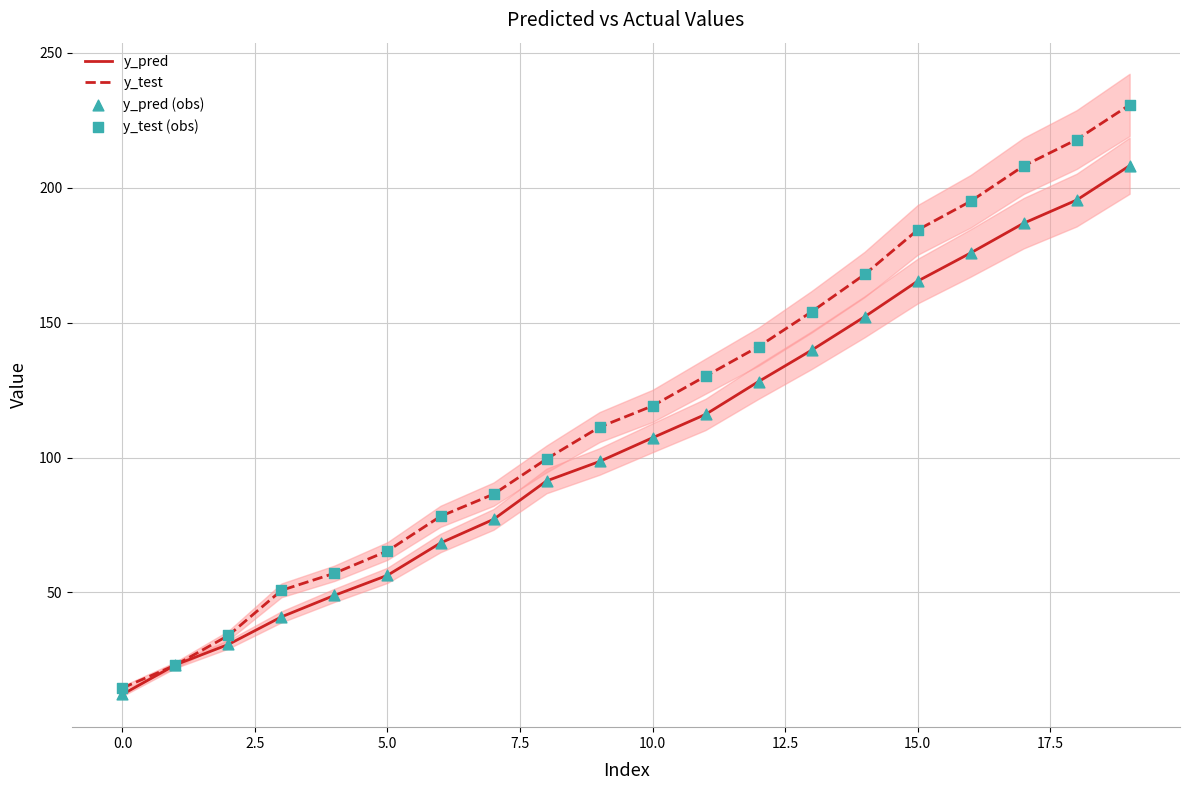

What are all the series names shown in the legend?

y_pred, y_test, y_pred (obs), y_test (obs)